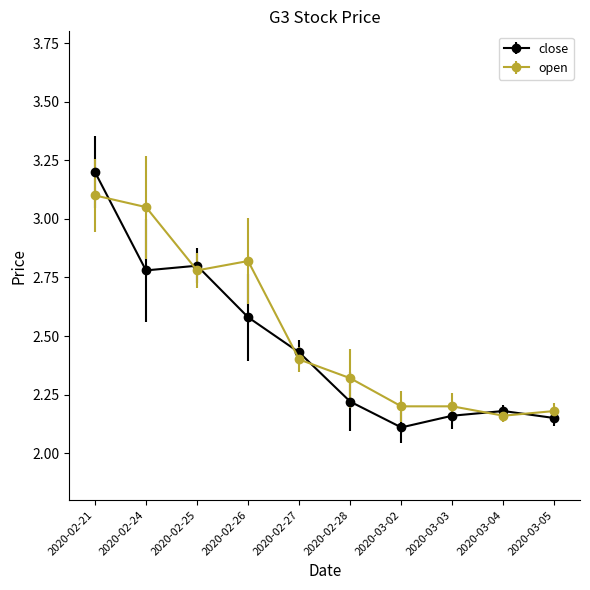

True or false: close has a value of 2.2 at 2020-02-28.

True